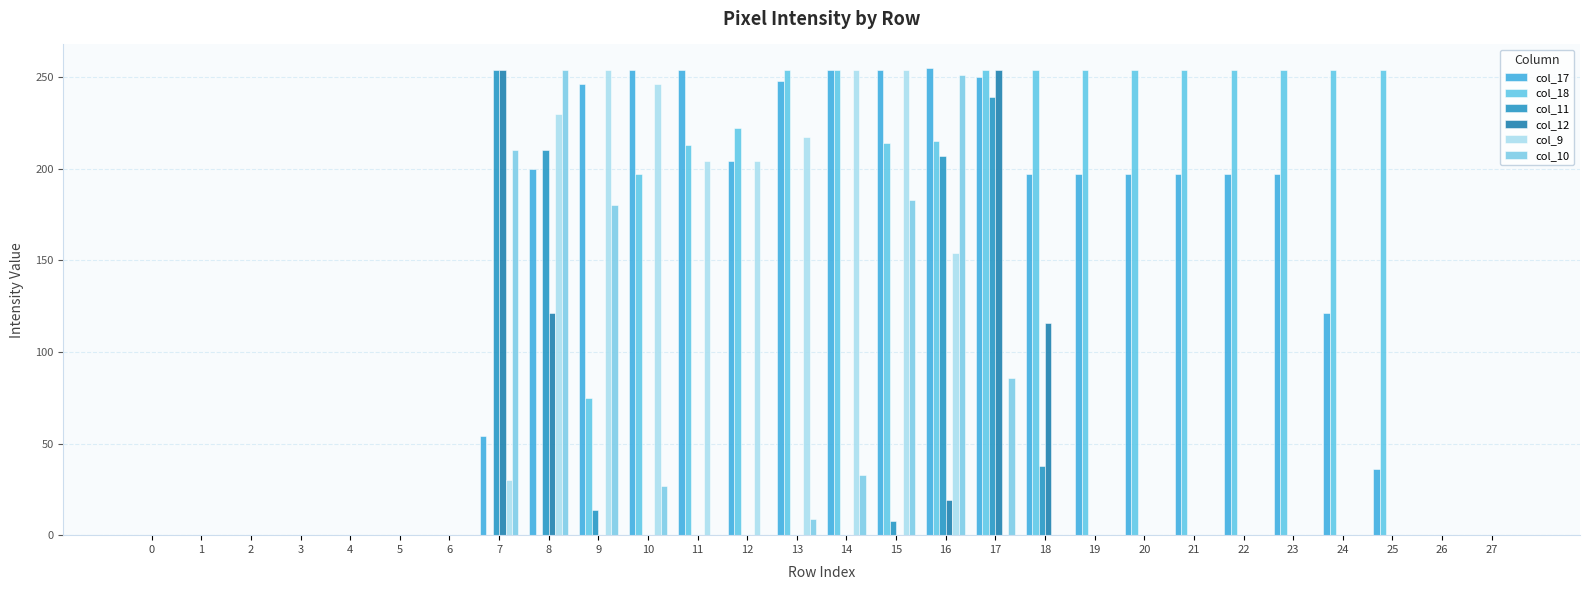

Is the value of col_17 at 14 greater than the value of col_10 at 13?

Yes